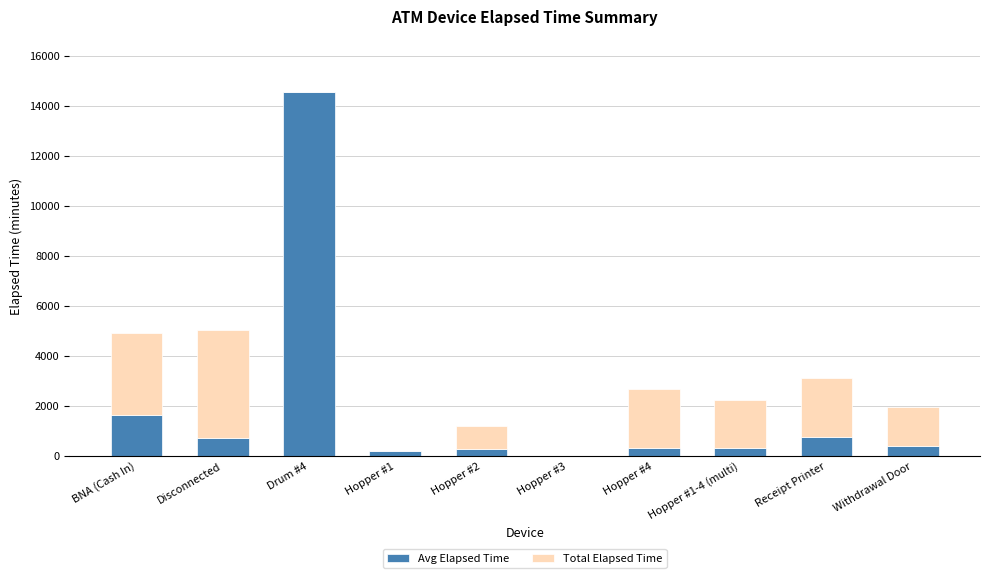

At which label does Avg Elapsed Time reach its peak?

Drum #4